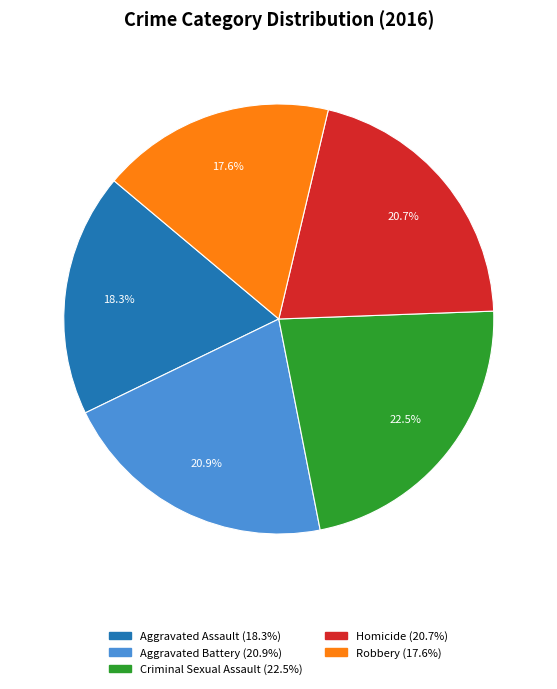

To the nearest percent, what is the difference between the largest and smallest slice percentages?

5%